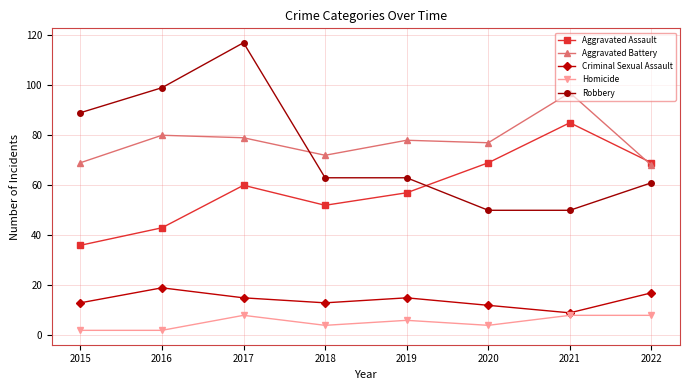

At which category does Aggravated Assault reach its first local valley?

2018